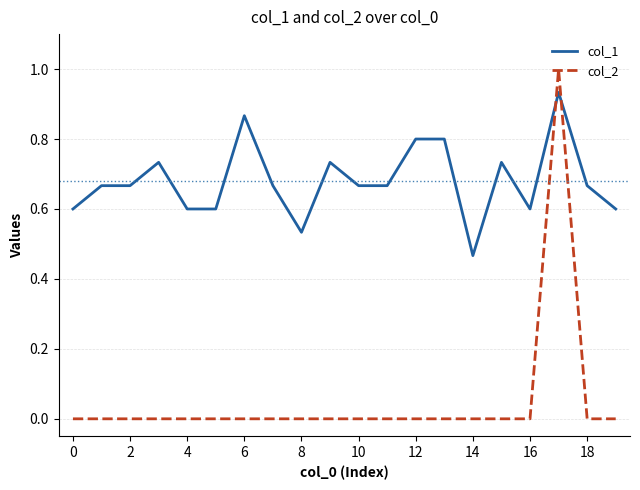

Rank the series by their average value, from highest to lowest.

col_1, col_2